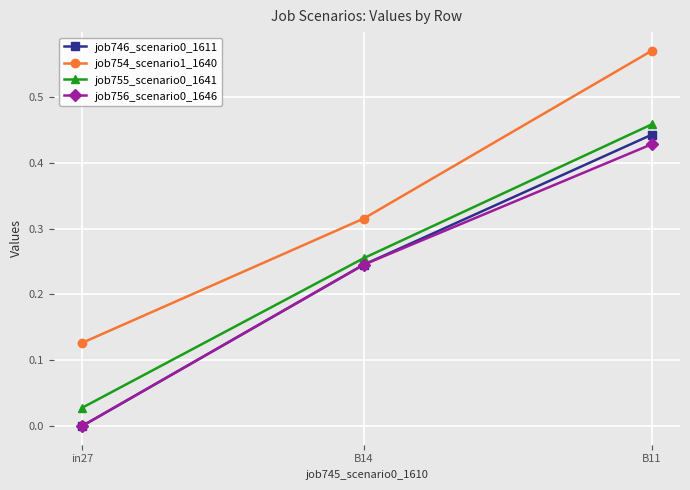

What is the sum of the job746_scenario0_1611 values at B14 and B11?

0.7